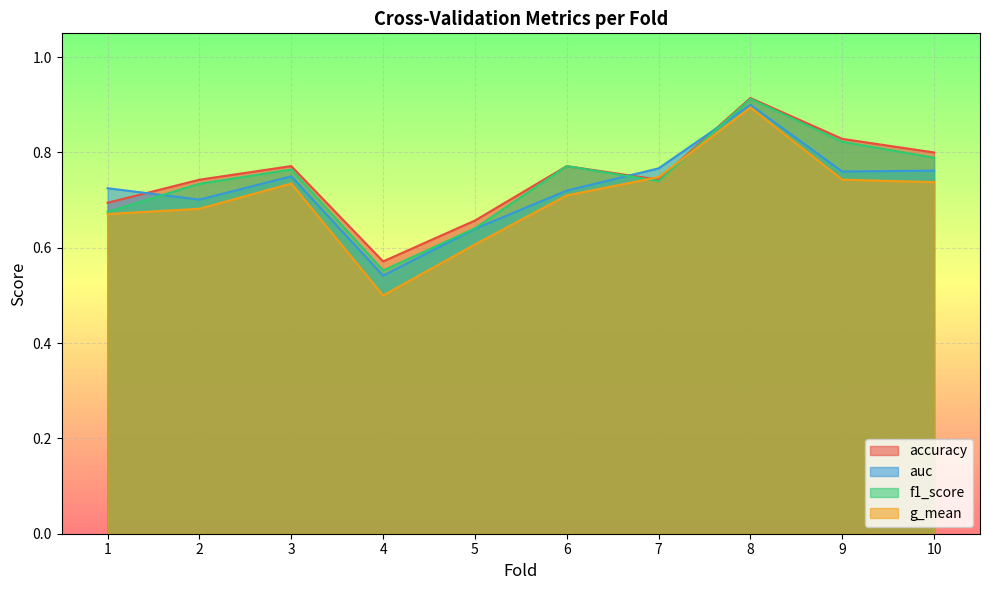

After their last crossing, which series has the higher values: accuracy or auc?

accuracy